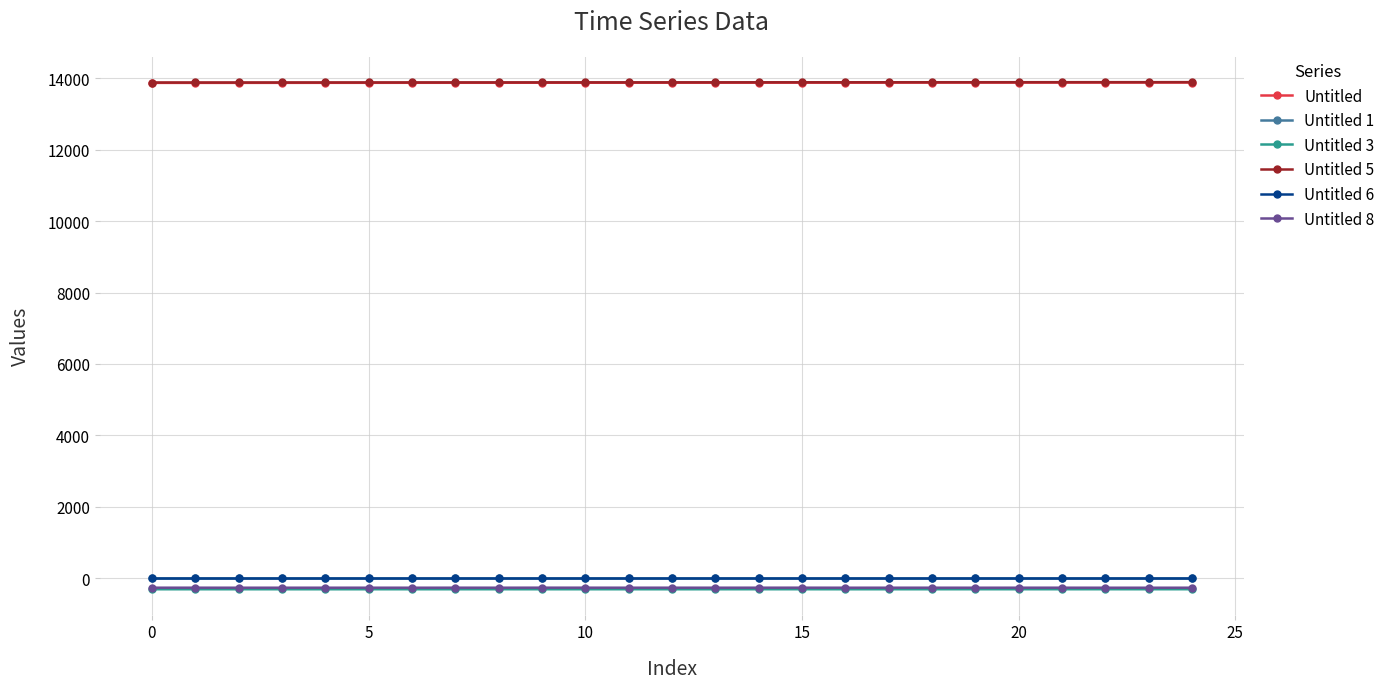

True or false: Untitled 1 and Untitled 5 cross at least once.

False